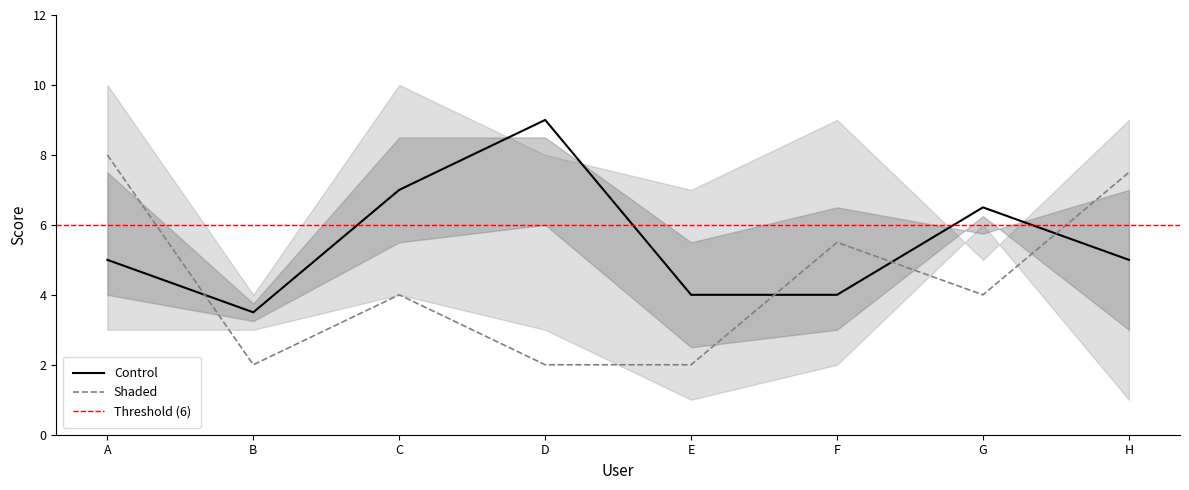

True or false: Shaded and Control cross at least once.

True